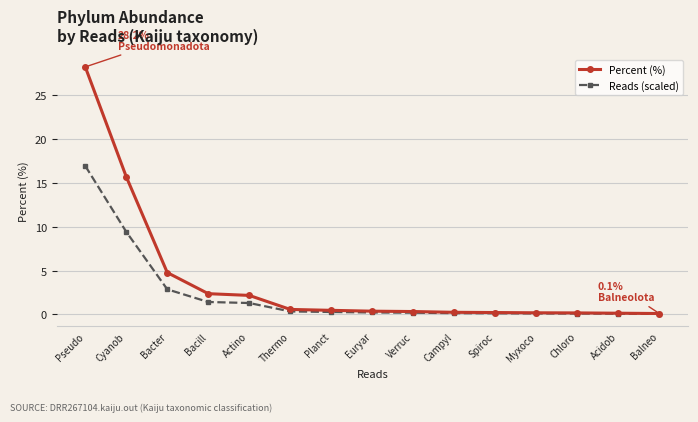

At how many categories does at least one series exceed 6?

2